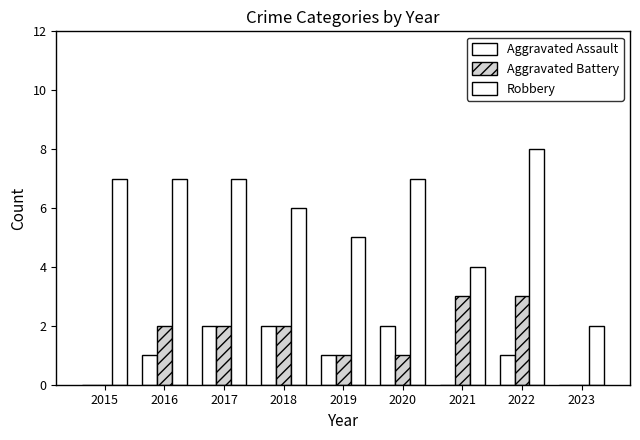

Count the Aggravated Battery values in the range 1 to 2.

5